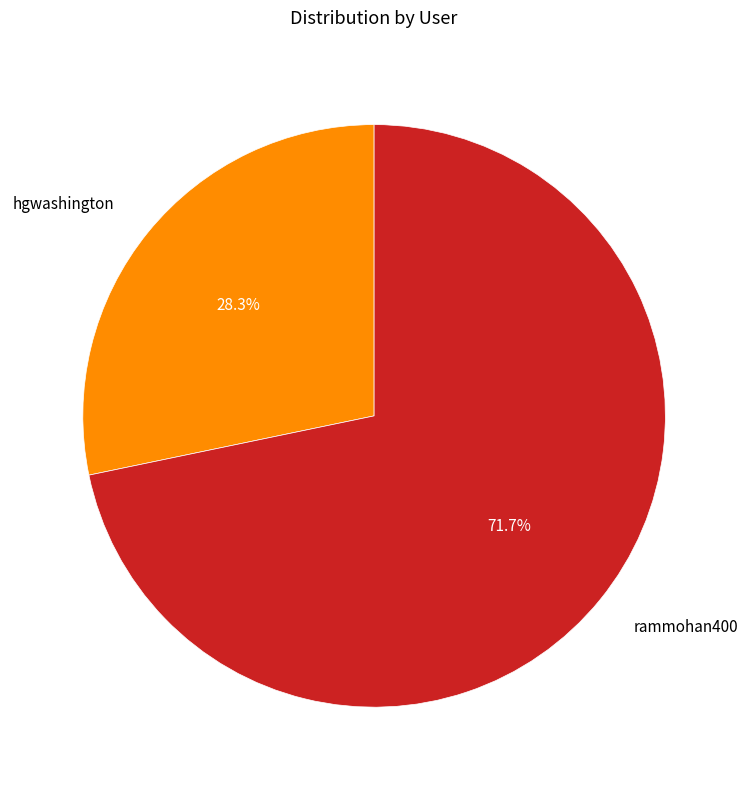

Which slice is the smallest?

hgwashington